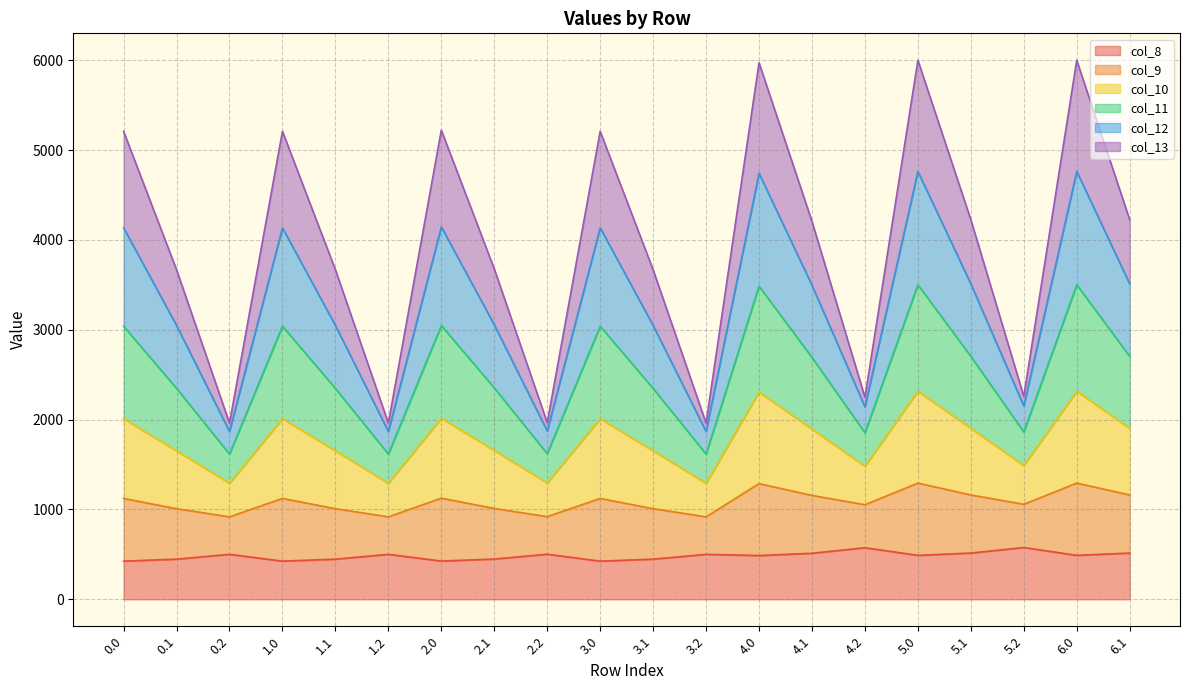

What are all the series names shown in the legend?

col_8, col_9, col_10, col_11, col_12, col_13